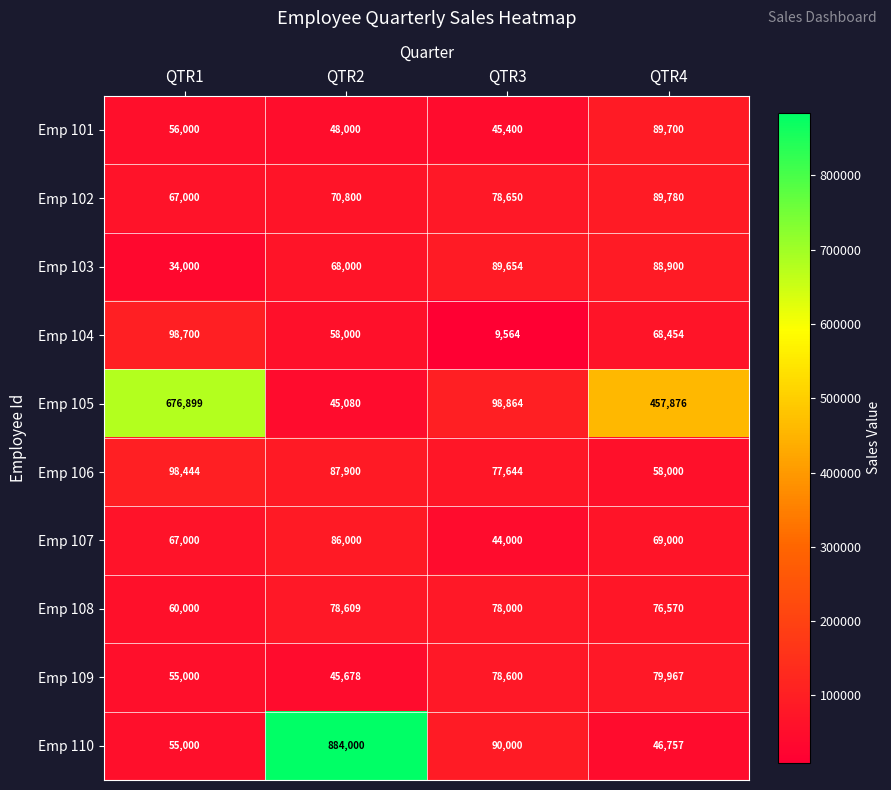

The Emp 101 series shows 48000 at QTR2. True or false?

True